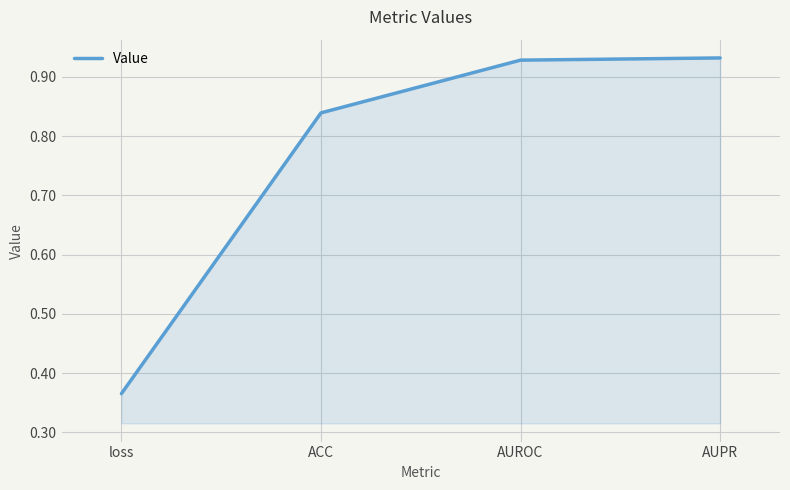

True or false: the data shows 1.3 at ACC.

False